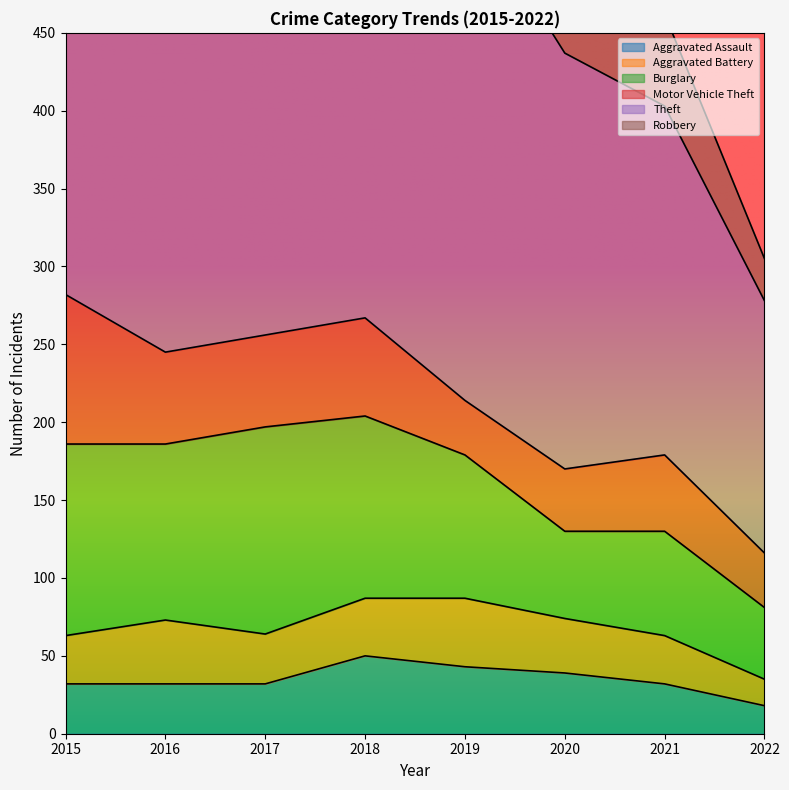

True or false: Motor Vehicle Theft and Theft intersect in this chart.

False